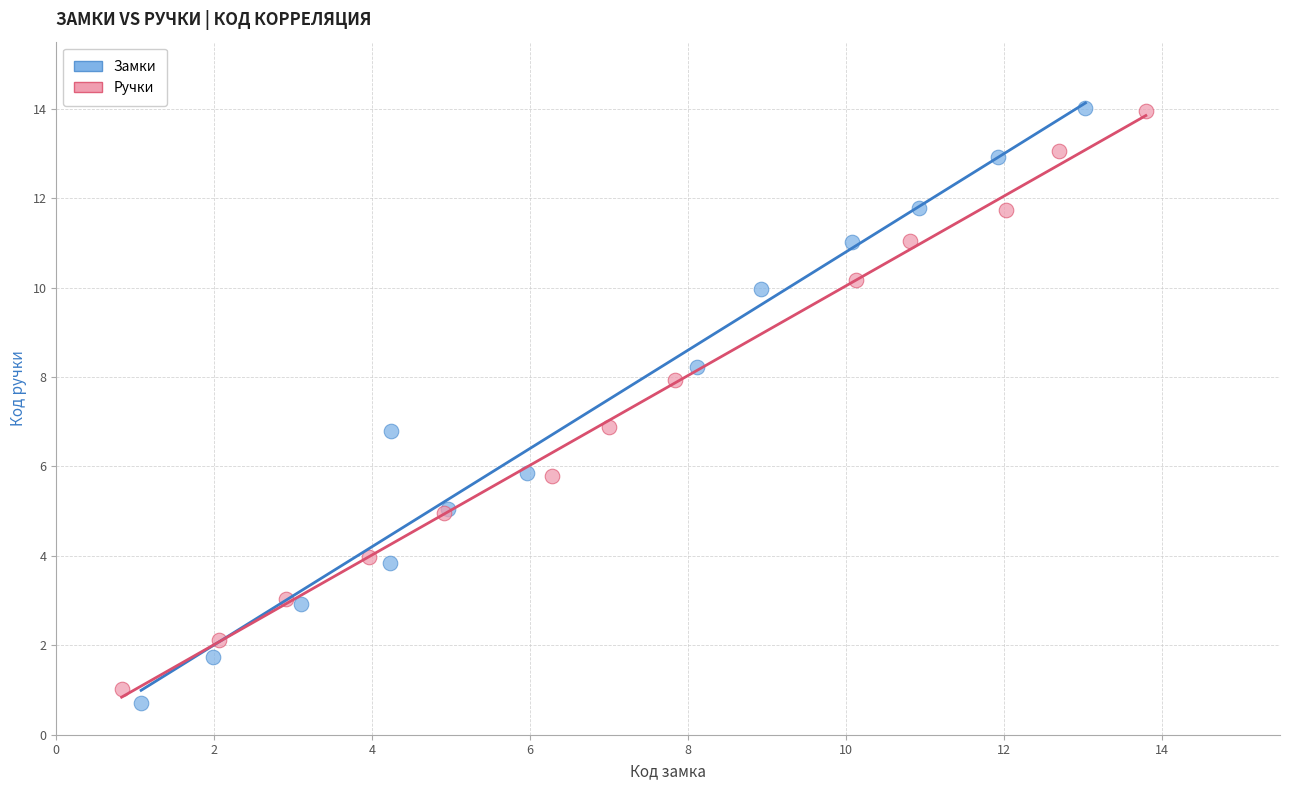

Which series has the largest Y range (max minus min)?

Замки